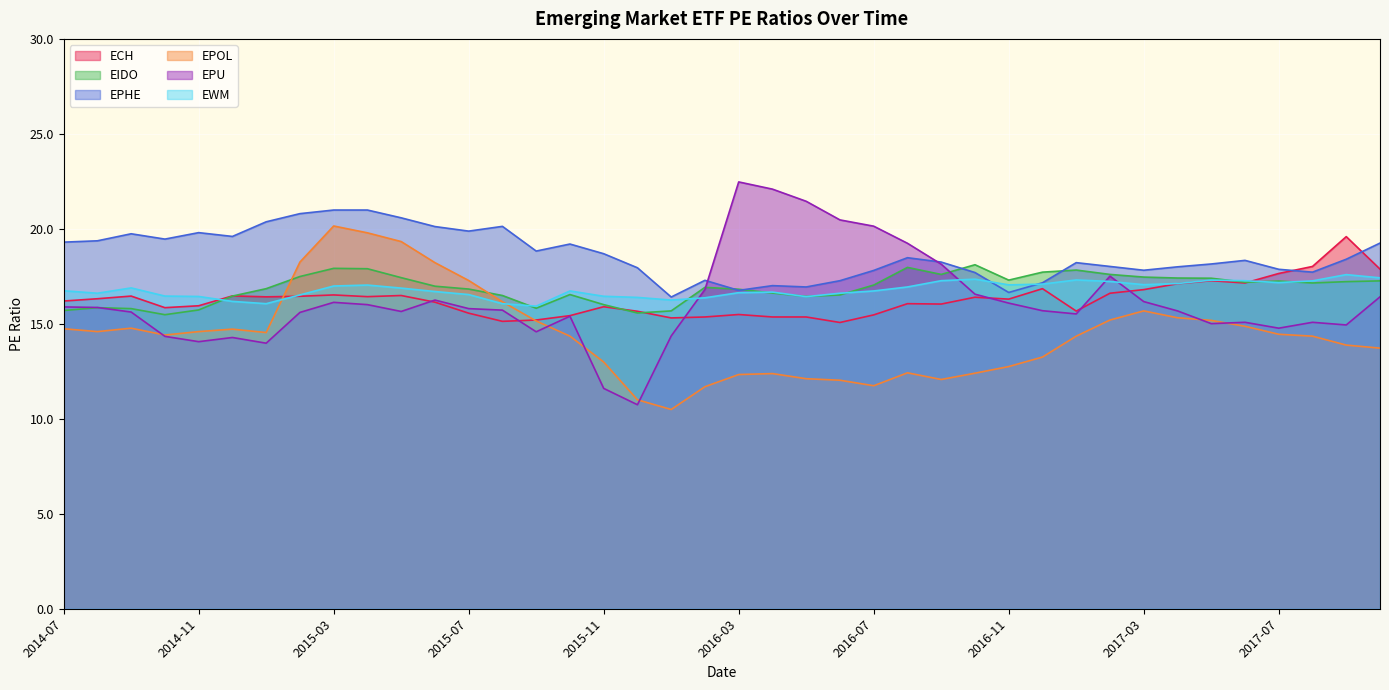

Which series changed the most between 2014-10 and 2016-09?

EPU